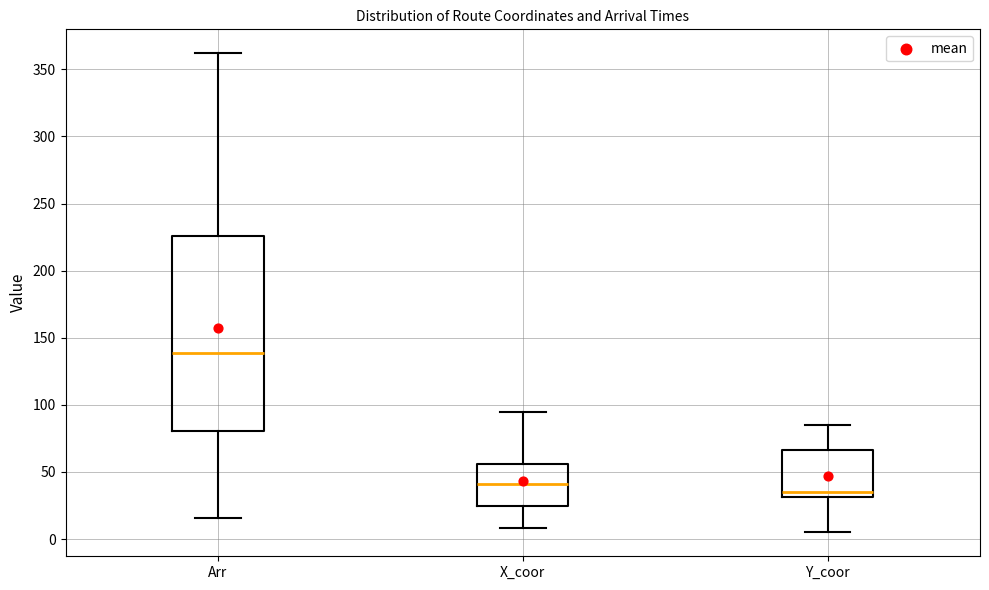

Reading left to right, transcribe this box plot: for each box, give where its median line is, the range the box spans, and where its two whiskers end, as read against the y-axis. The values are not printed on the chart, so give them approximately, as read against the axis.

Arr: median 140, box 80 to 225, whiskers 15 to 360
X_coor: median 40, box 25 to 55, whiskers 10 to 95
Y_coor: median 35, box 30 to 65, whiskers 5 to 85